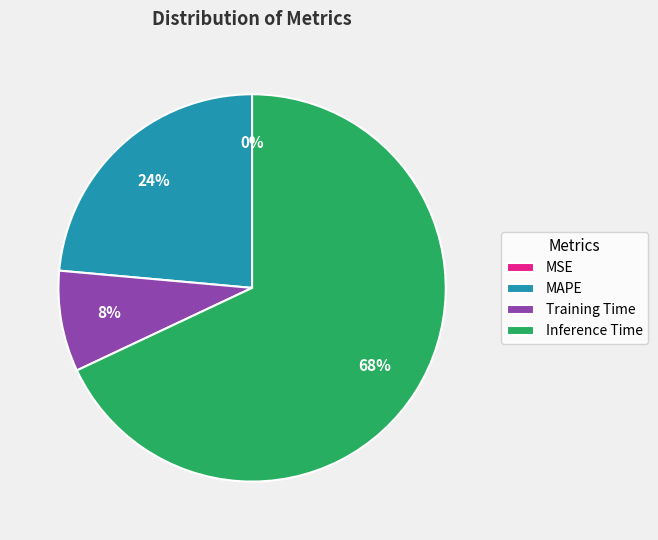

Is it true that Training Time is 8% of the pie?

True